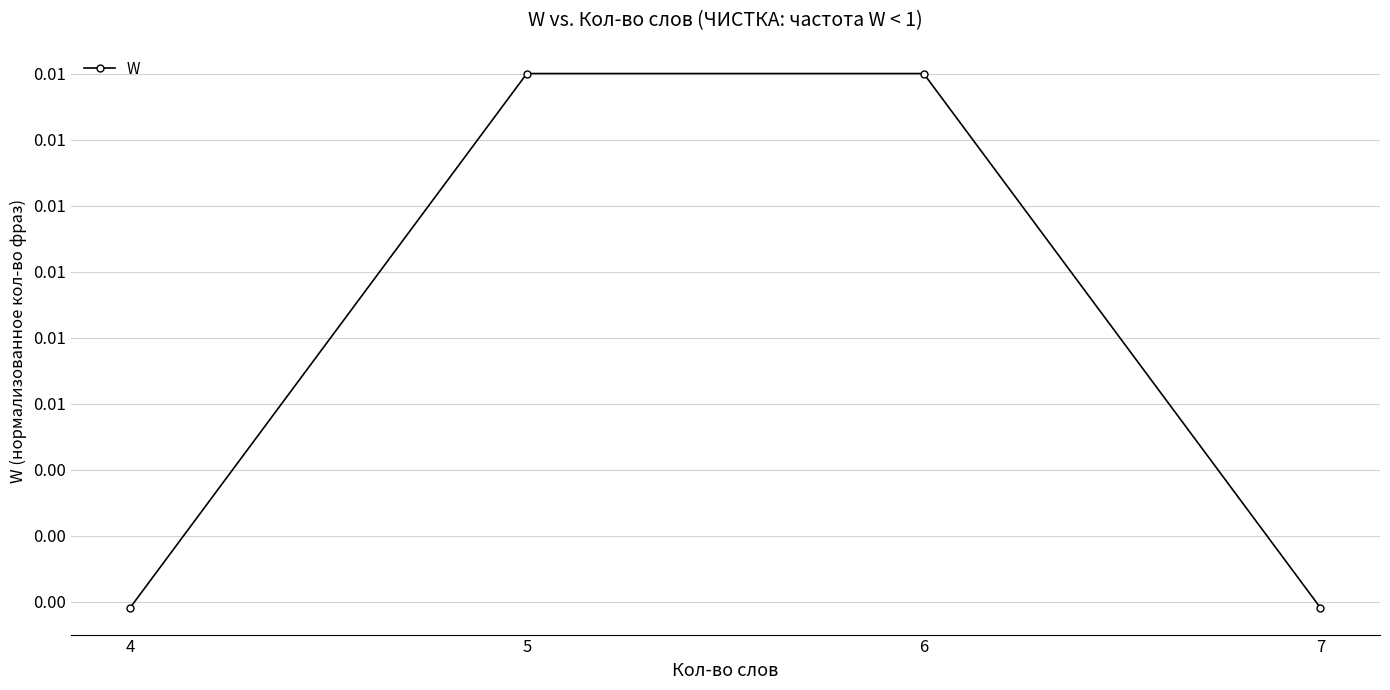

At which label is the value closest to 0?

4